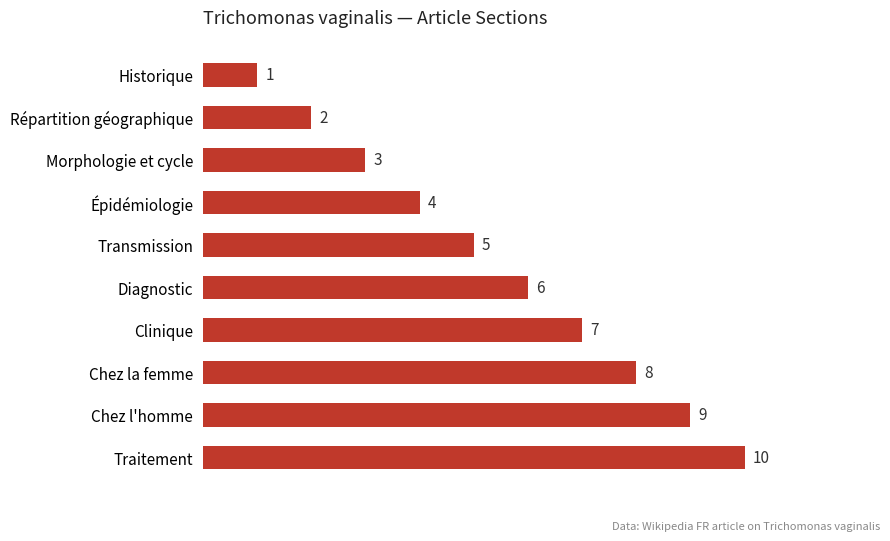

At which label is the value closest to 5?

Transmission